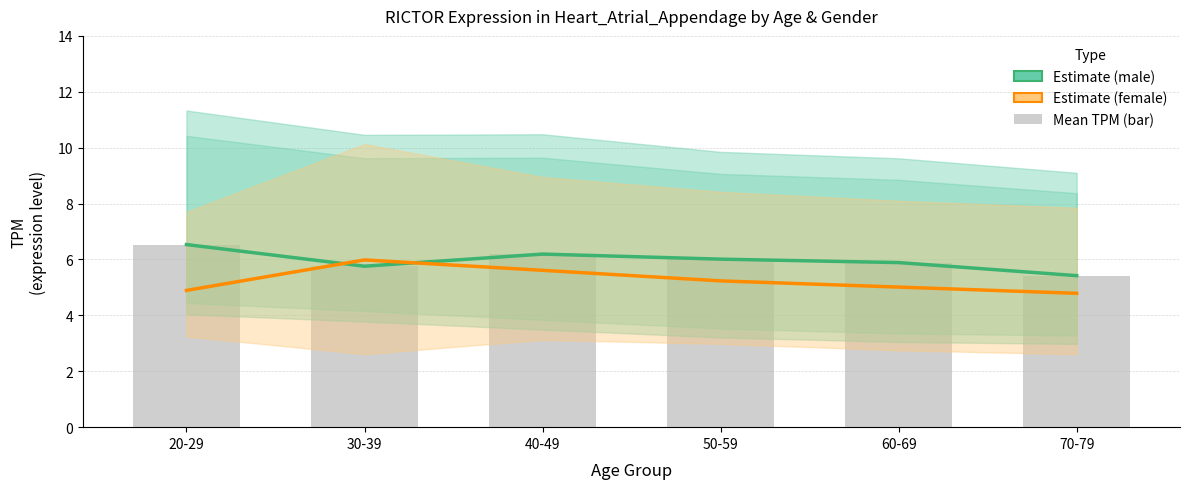

Reading left to right, list all the values displayed in this chart.

Estimate (male): 6.5	5.8	6.2	6.0	5.9	5.4
Estimate (female): 4.9	6.0	5.6	5.2	5.0	4.8